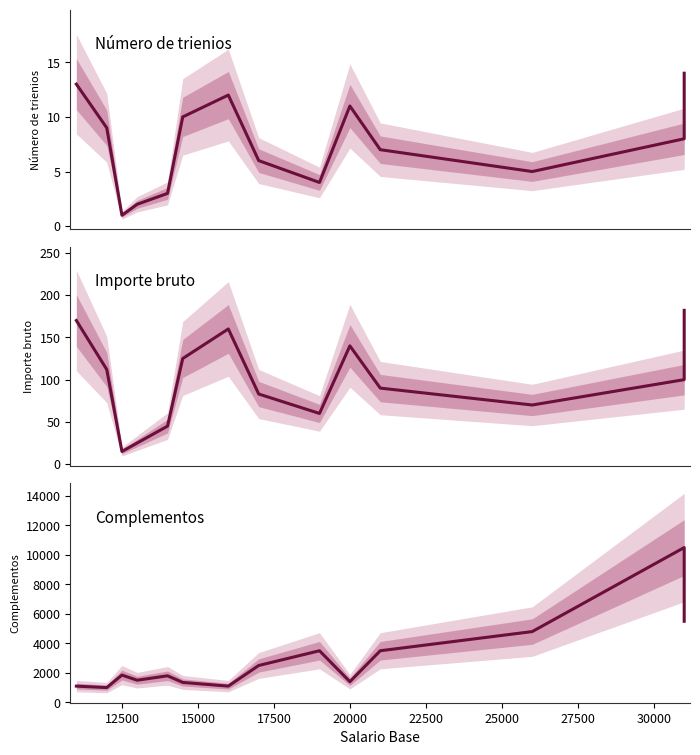

Reading left to right, what are all the values shown in this chart?

Número de trienios: 13	9	1	2	3	10	12	6	4	11	7	5	8	14
Importe bruto: 170	112	15	25	45	125	160	83	60	140	90	70	100	182
Complementos: 1100	1000	1850	1500	1800	1350	1100	2500	3500	1400	3500	4800	10500	5500